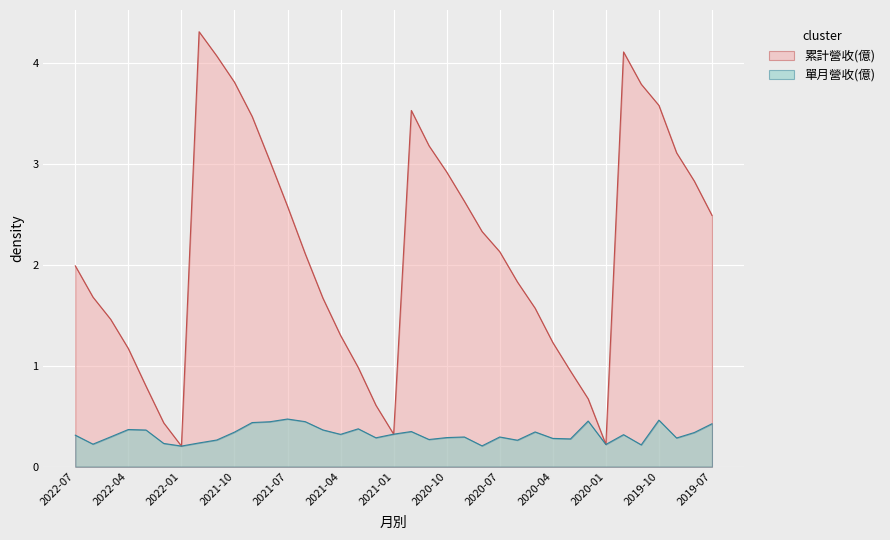

List the labels in order of 單月營收(億) value, smallest first.

2022-01, 2020-08, 2019-11, 2020-01, 2022-06, 2022-02, 2021-12, 2020-06, 2021-11, 2020-11, 2020-03, 2020-04, 2019-09, 2021-02, 2020-10, 2020-09, 2020-07, 2022-05, 2022-07, 2019-12, 2021-04, 2021-01, 2019-08, 2021-10, 2020-05, 2020-12, 2022-03, 2021-05, 2022-04, 2021-03, 2019-07, 2021-09, 2021-08, 2021-06, 2020-02, 2019-10, 2021-07